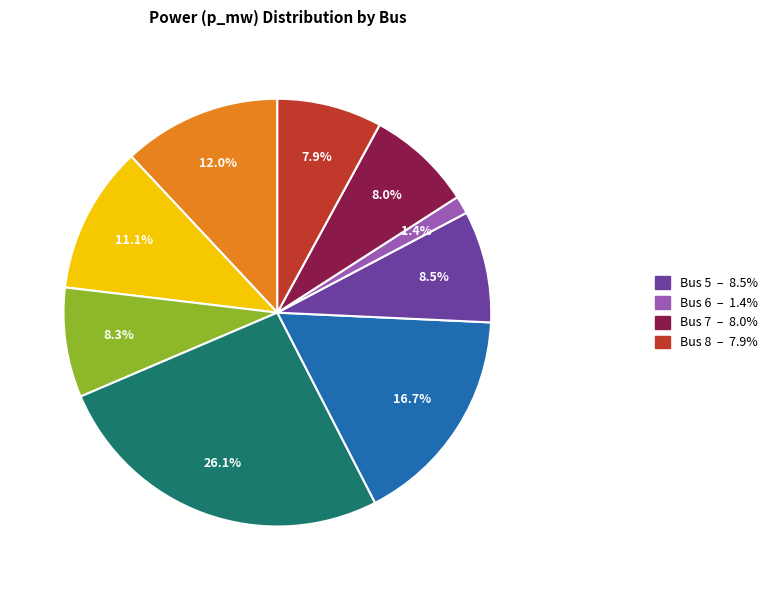

Is there a majority slice in this chart?

No